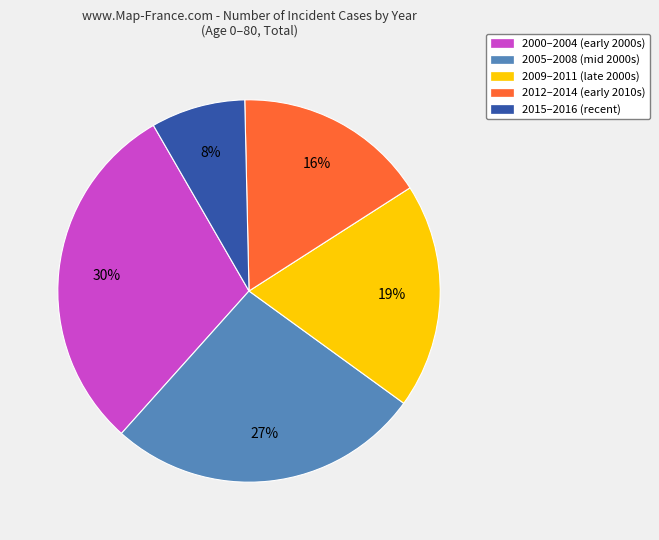

Which slice is the smallest?

2015–2016 (recent)